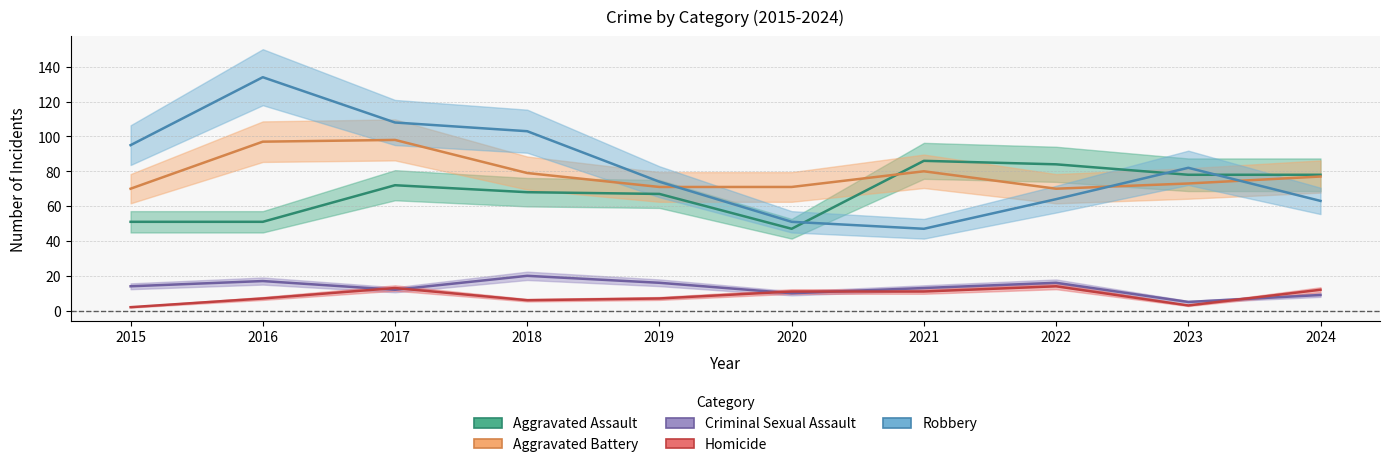

What is the sum of the Robbery values at 2016 and 2017?

242